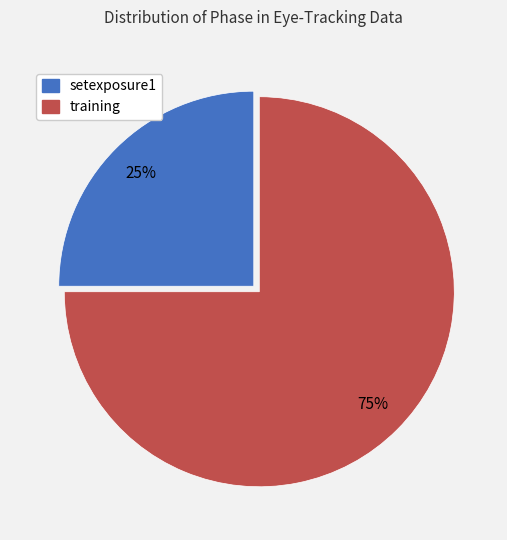

Do setexposure1 and training together represent more than half of the pie?

Yes